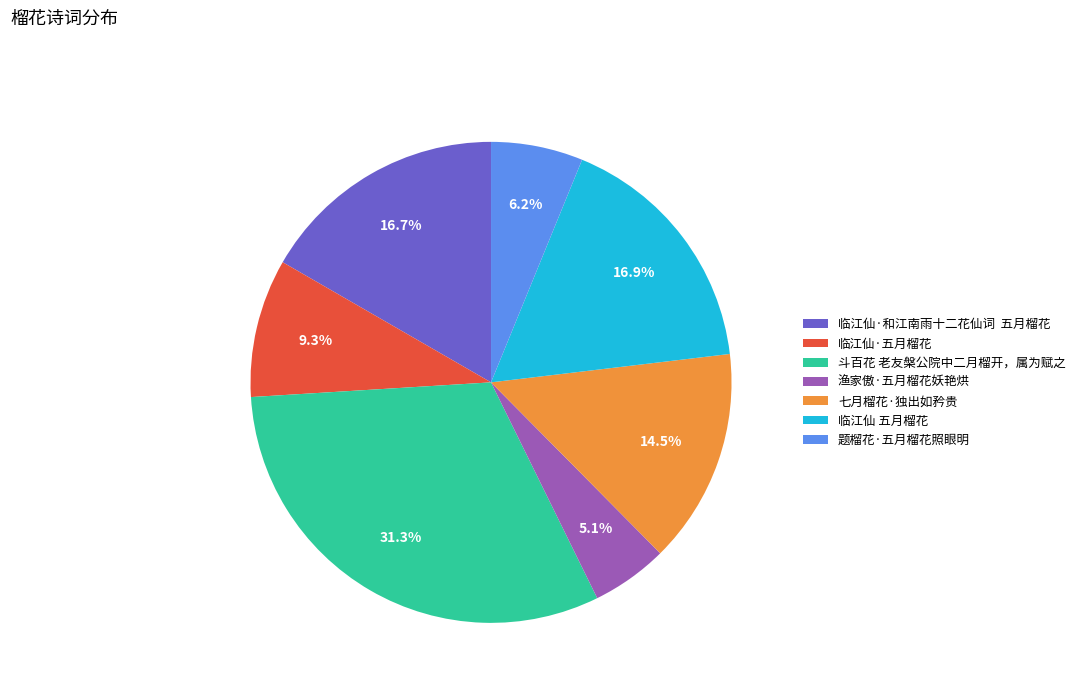

What is the largest slice in the pie chart?

斗百花 老友槃公院中二月榴开，属为赋之